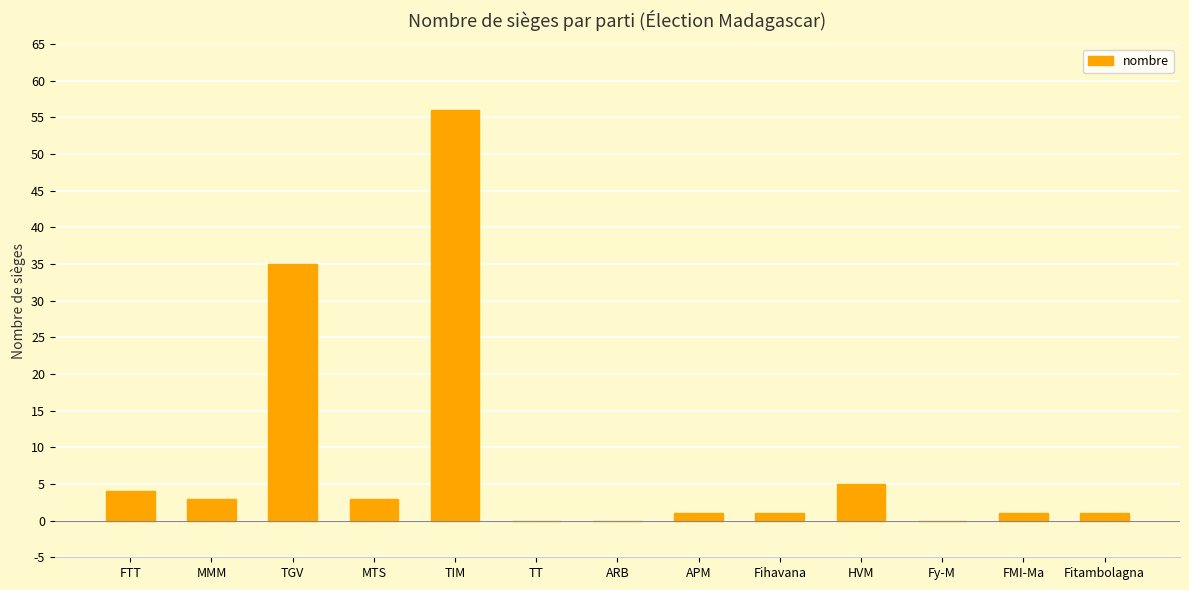

Where is the data nearest to the value 28?

TGV